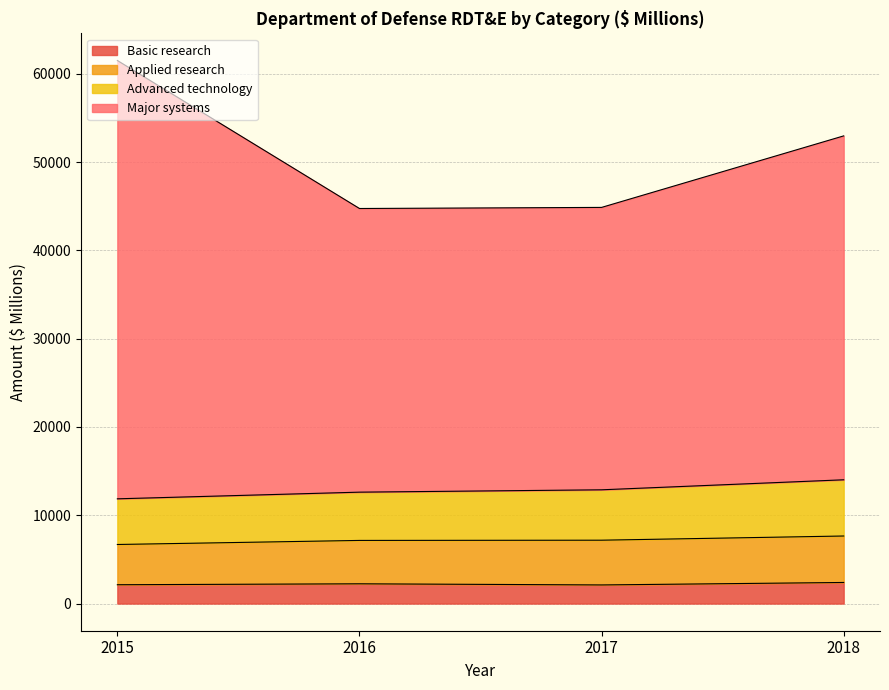

True or false: Major systems has a value of 52973.2 at 2018.

True